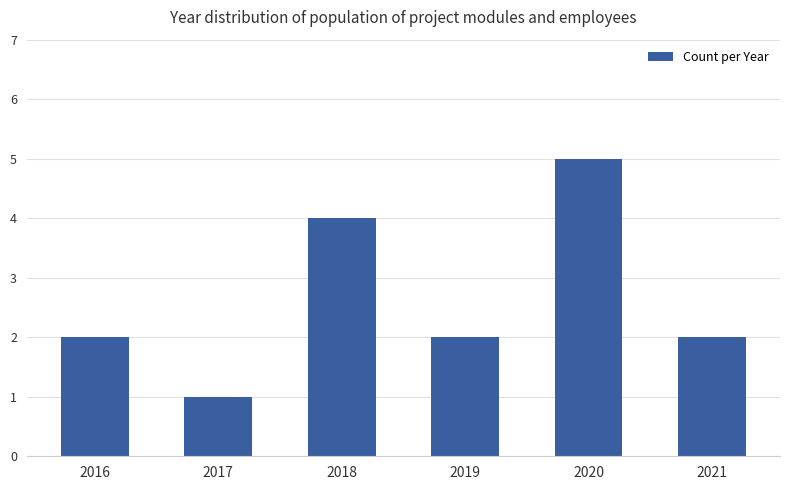

True or false: the data shows 2 at 2020.

False